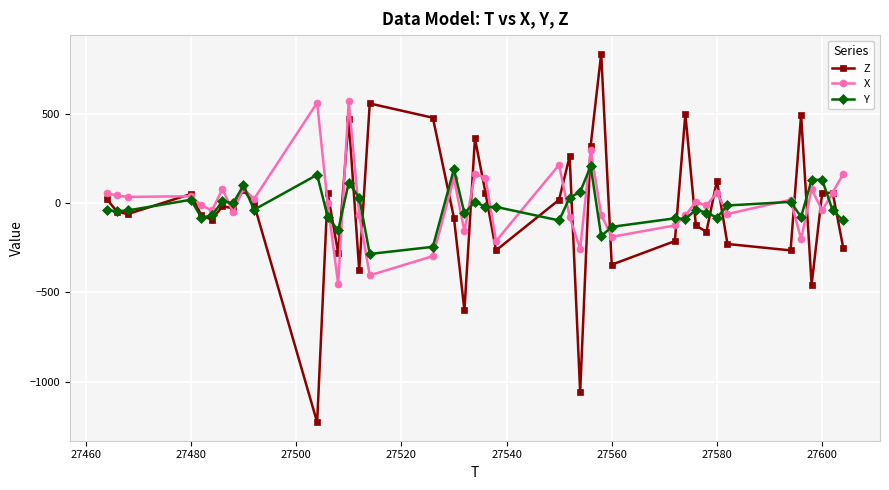

Which series has the widest spread of values?

Z